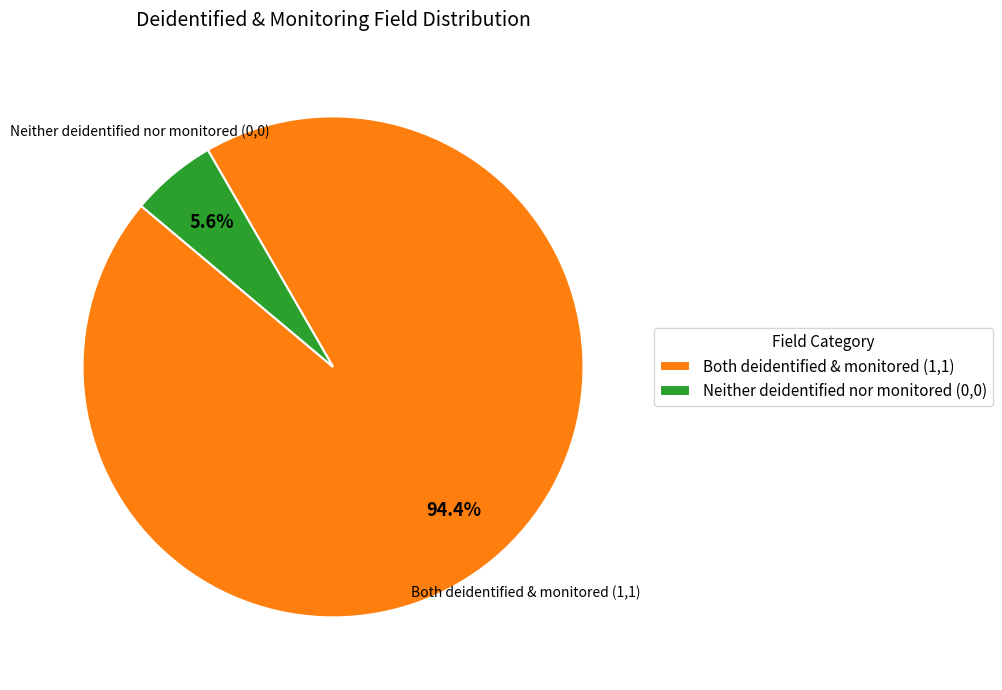

Is the sum of Neither deidentified nor monitored (0,0) and Both deidentified & monitored (1,1) greater than half?

Yes